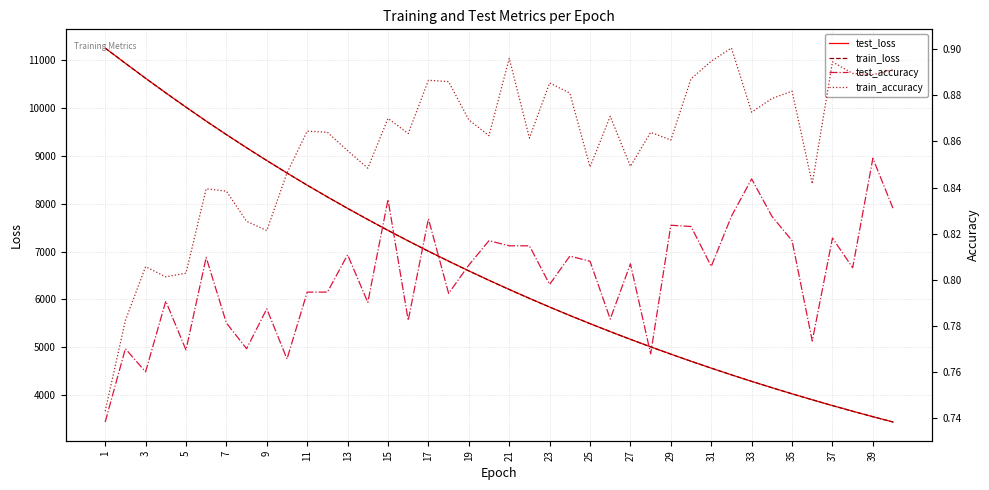

Which series has the largest total across all categories?

test_loss